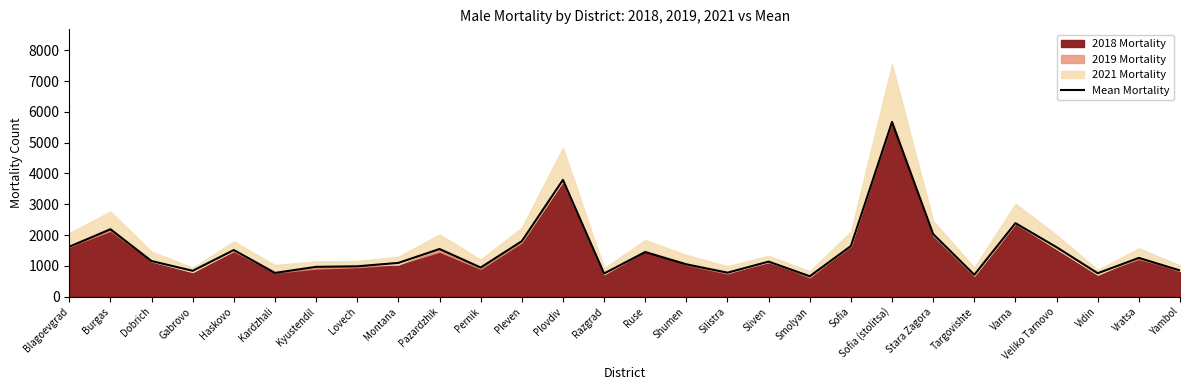

Does the chart display data point markers on the line(s)?

No